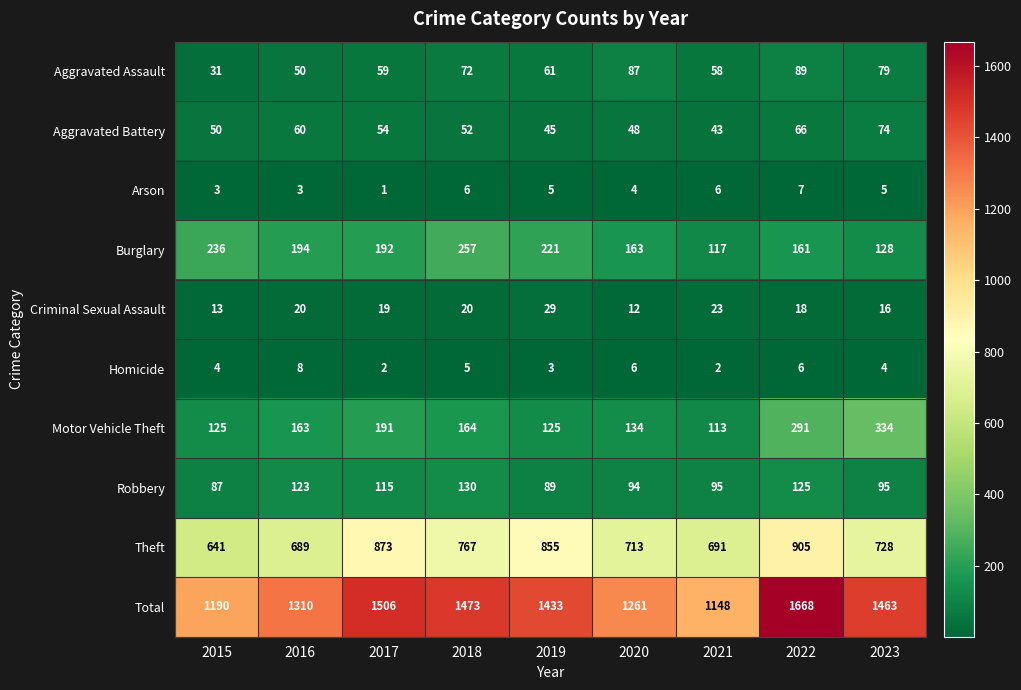

What is the highest value of the Homicide series?

8